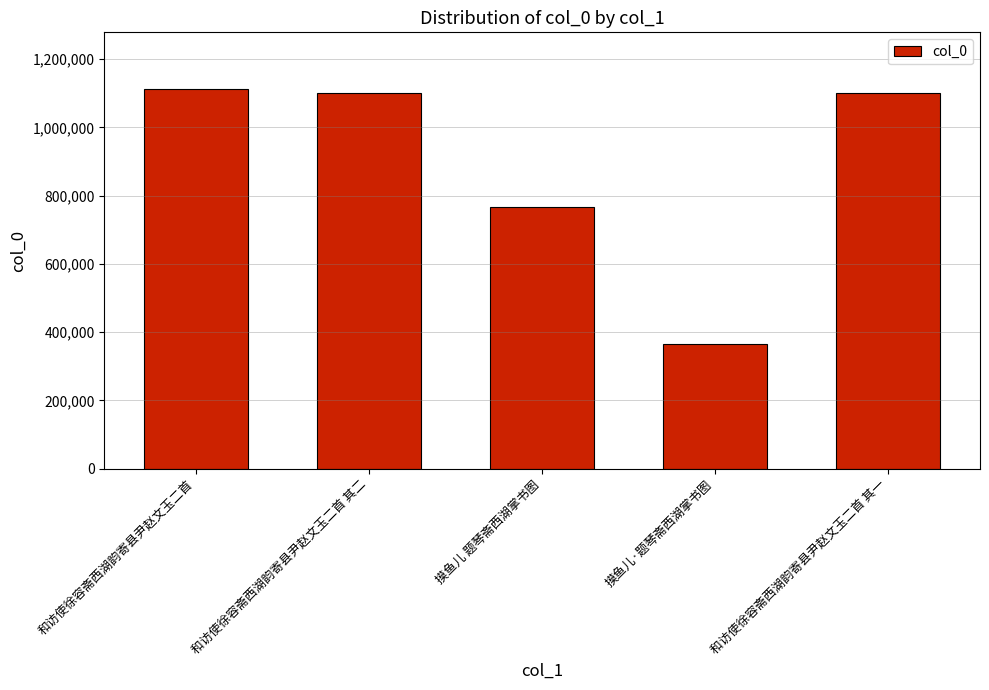

True or false: the data shows 464002 at 摸鱼儿 题琴斋西湖掌书图.

False